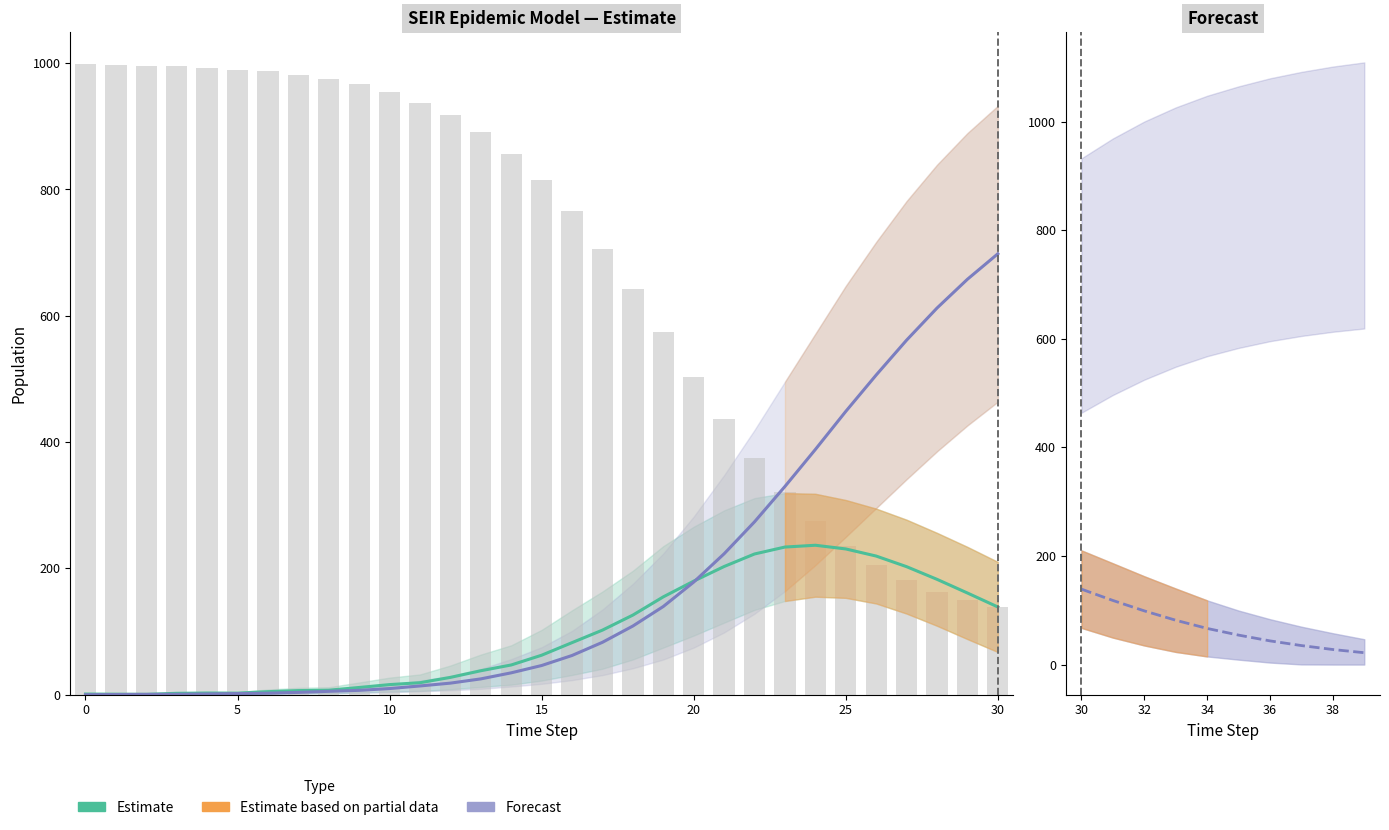

What is the greatest value displayed?

999.0